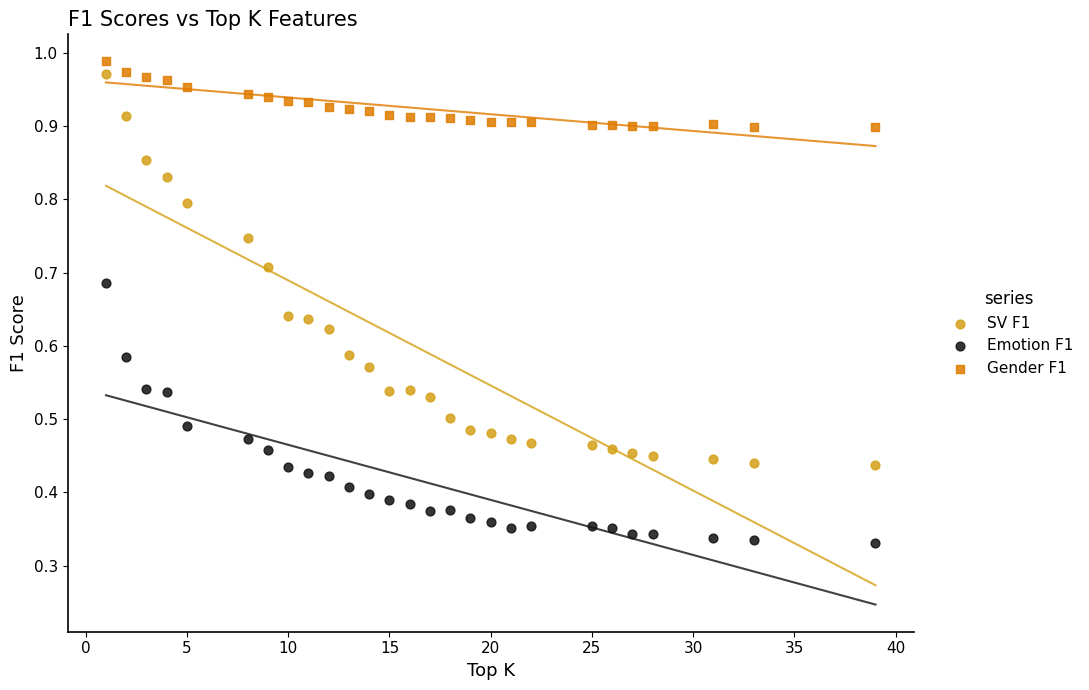

Which series has the largest Y range (max minus min)?

SV F1